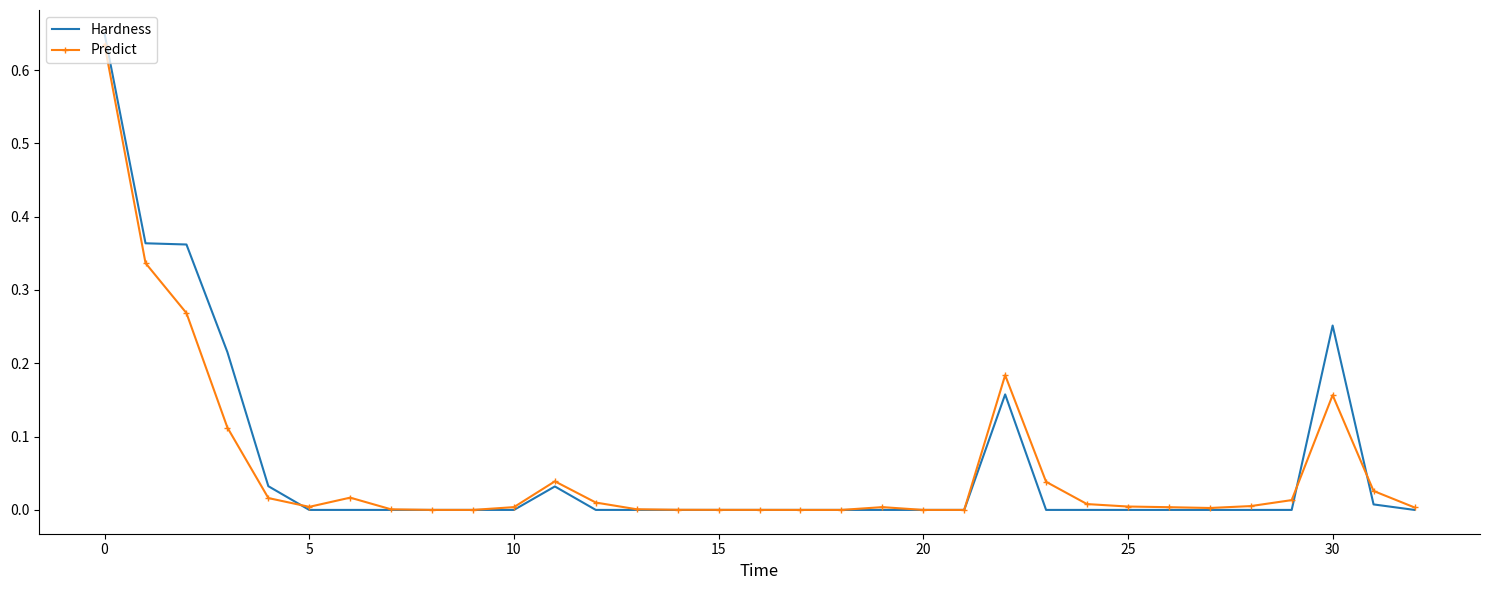

Which series has the widest spread of values?

Hardness